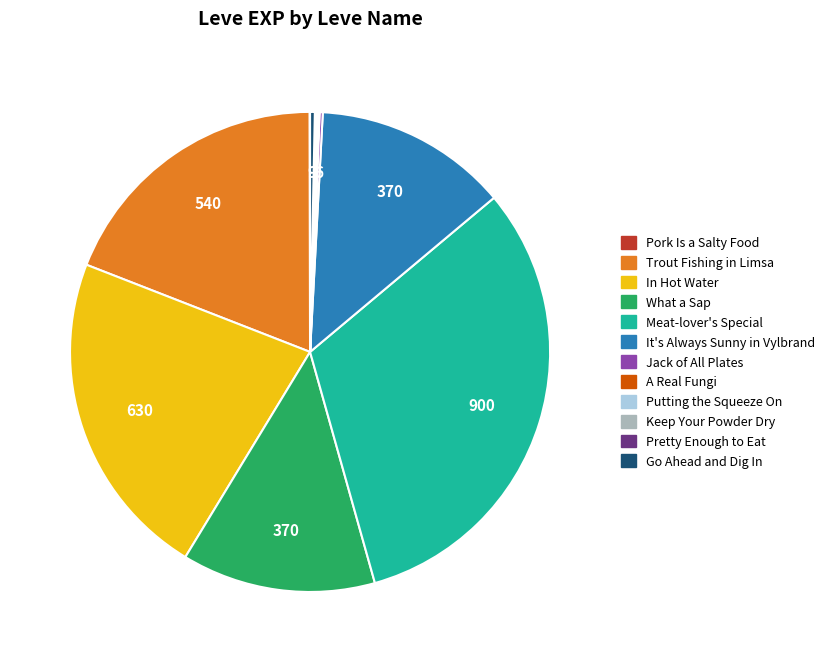

Approximately how many times larger is the value at It's Always Sunny in Vylbrand compared to Trout Fishing in Limsa?

0.7